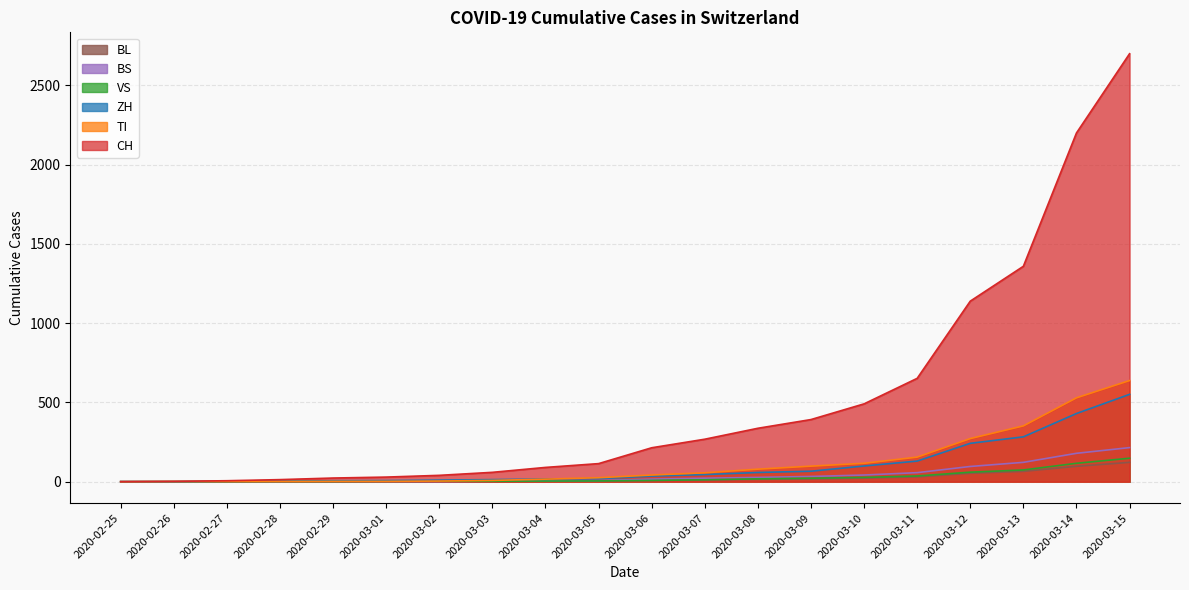

At which label is ZH closest to 275?

2020-03-13